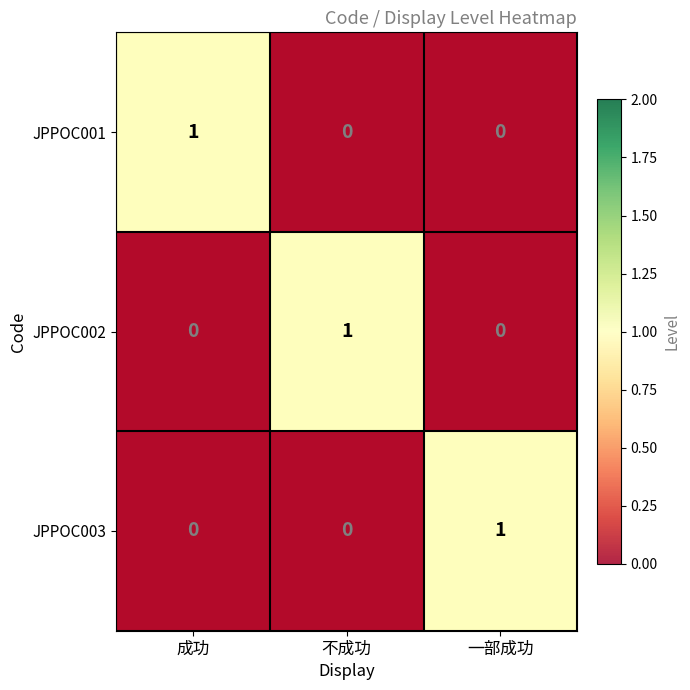

How many JPPOC001 values are between 0 and 1?

3